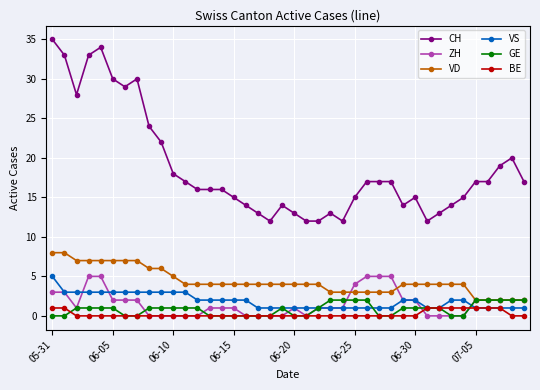

At how many categories does at least one series exceed 23?

9